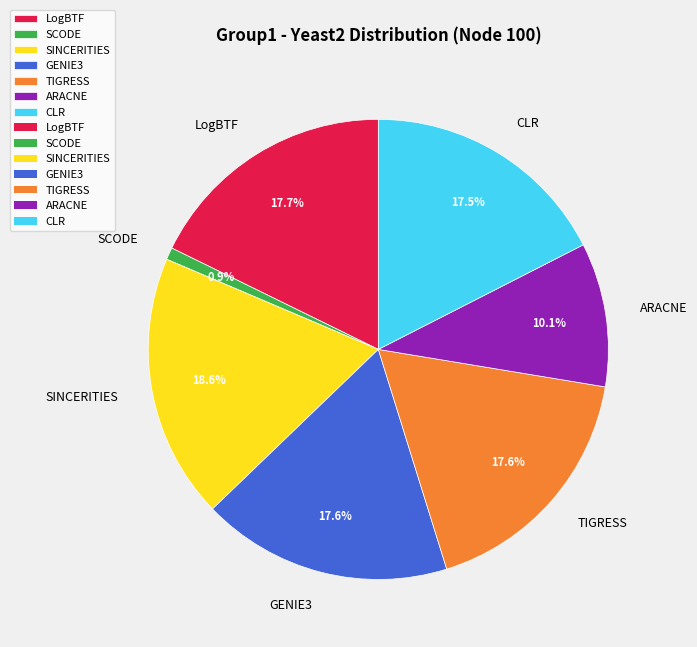

To the nearest percent, what is the average slice percentage?

14%